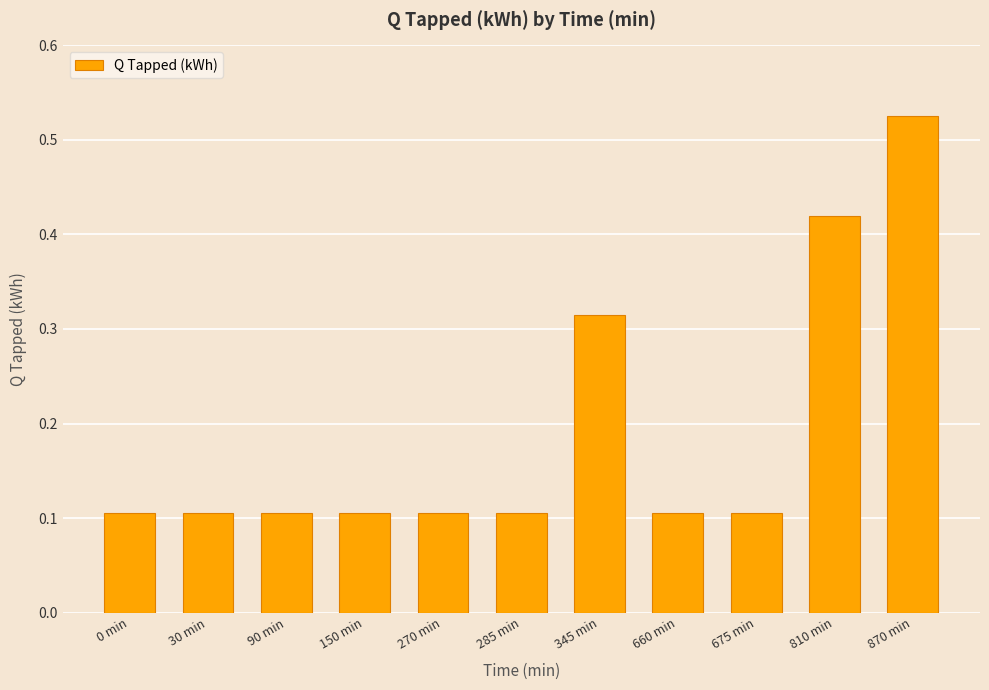

Between 150 min and 870 min, which is larger?

870 min